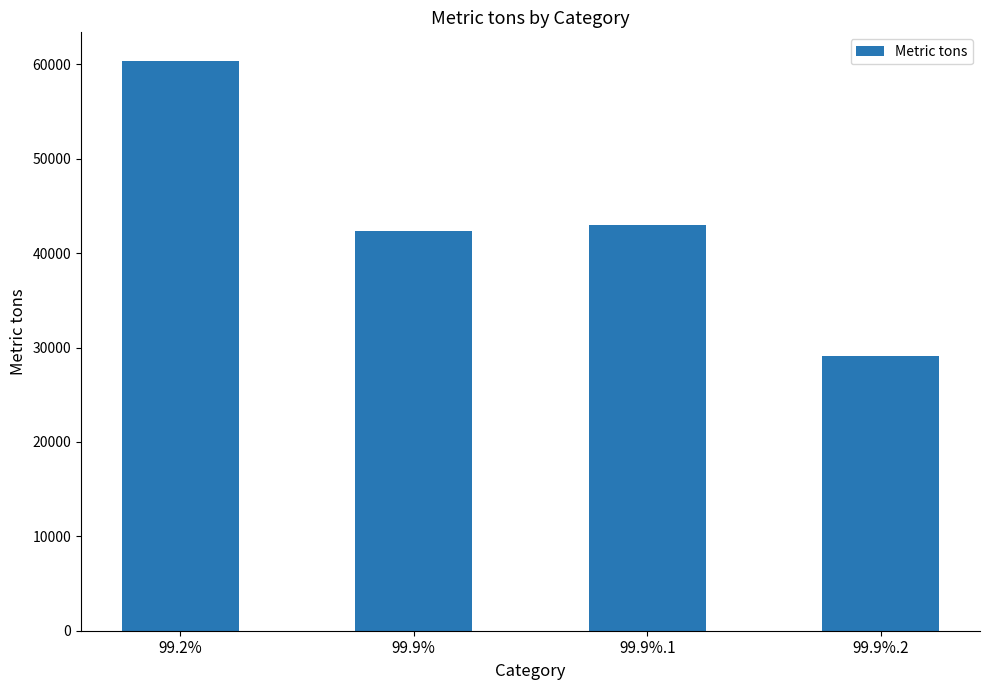

List the labels in order of value, largest first.

99.2%, 99.9%.1, 99.9%, 99.9%.2